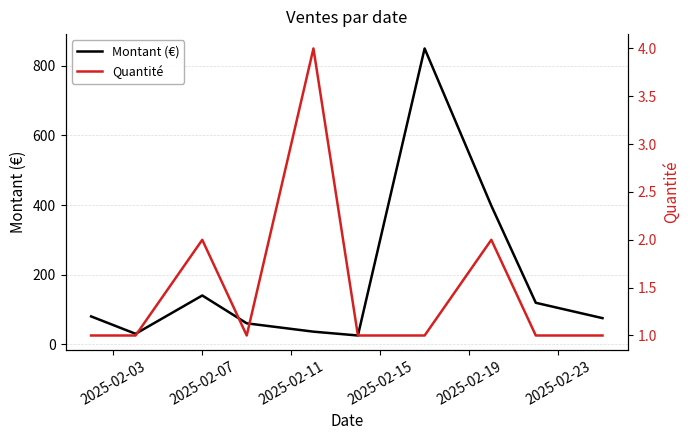

What is the lowest value of the Montant (€) series?

25.0